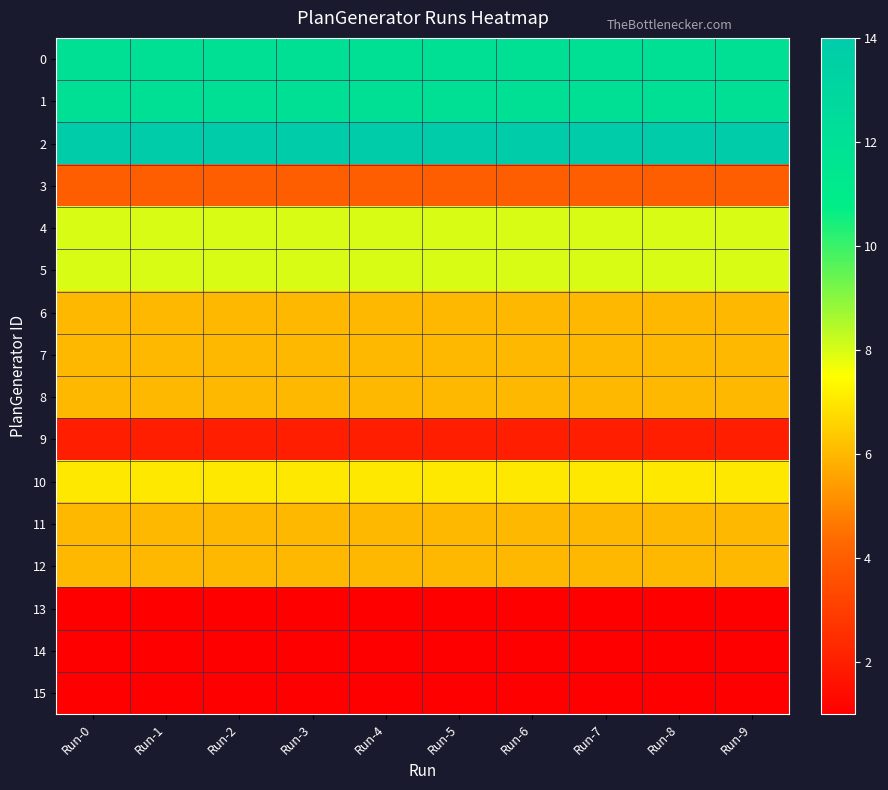

Between Run-5 and Run-3, which is larger?

Run-5